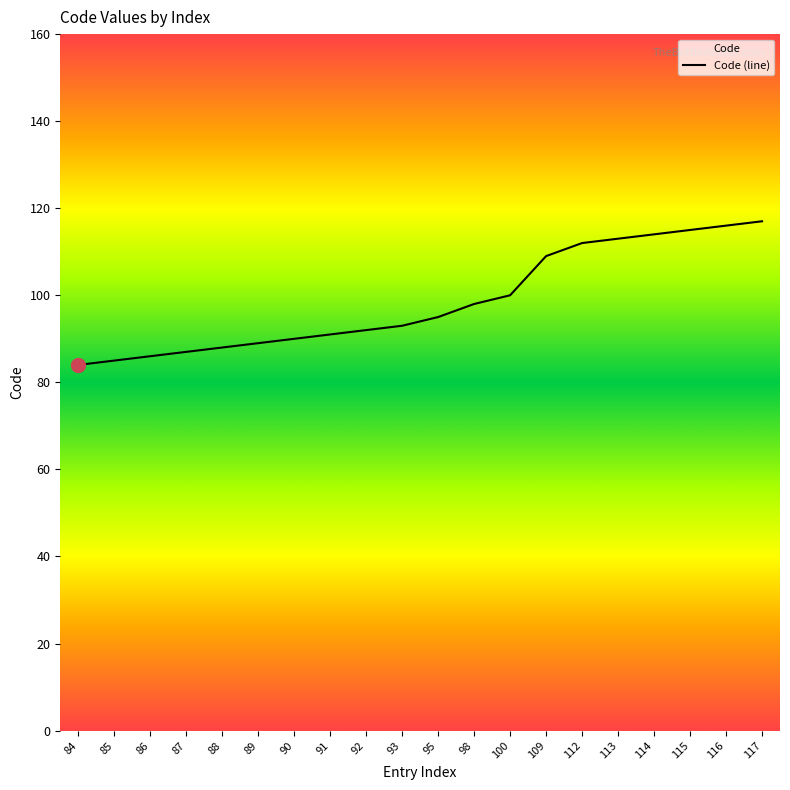

How many series are shown in this chart?

1